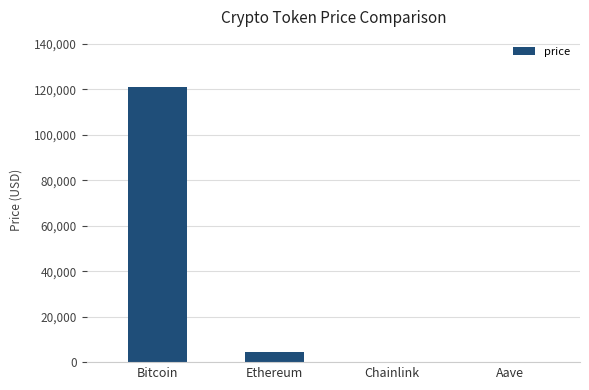

Where is the data nearest to the value 60654?

Ethereum